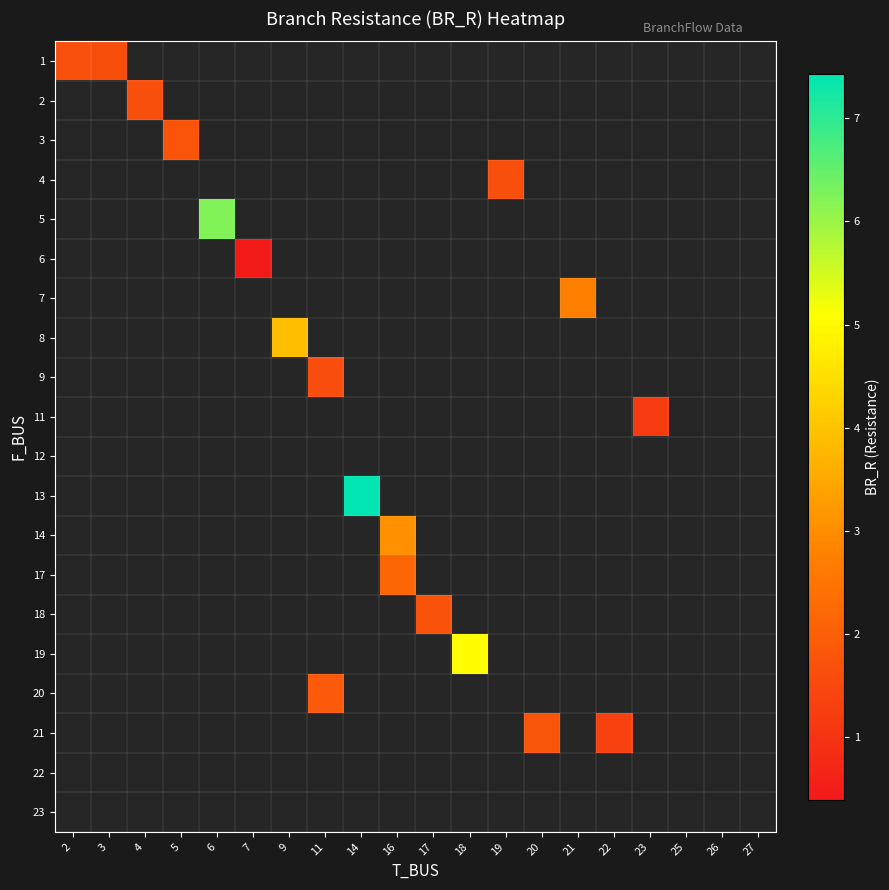

How many distinct data groups are displayed?

20